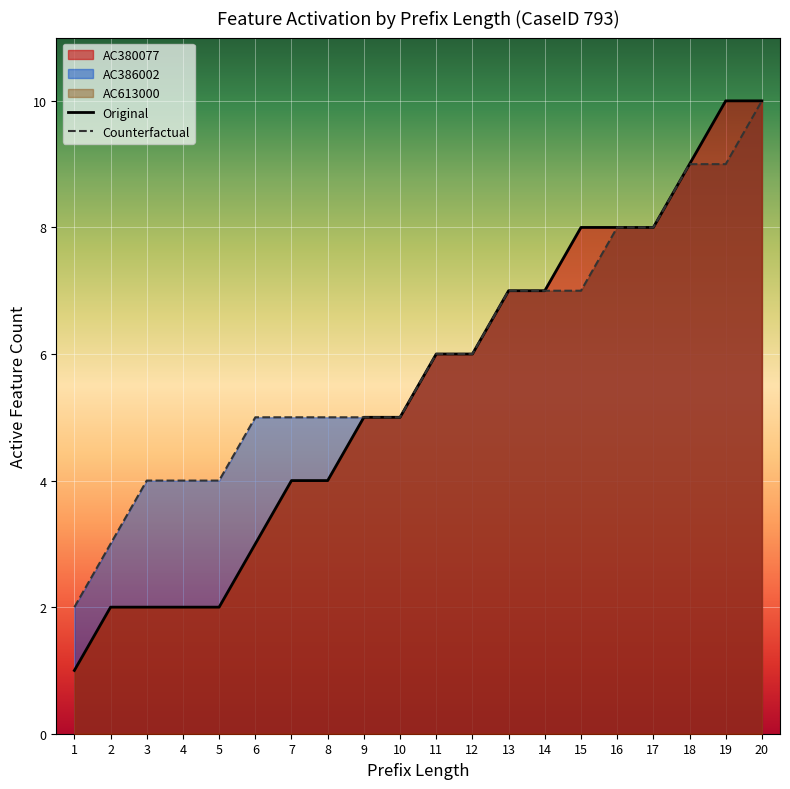

Between 7 and 5, which is larger?

7